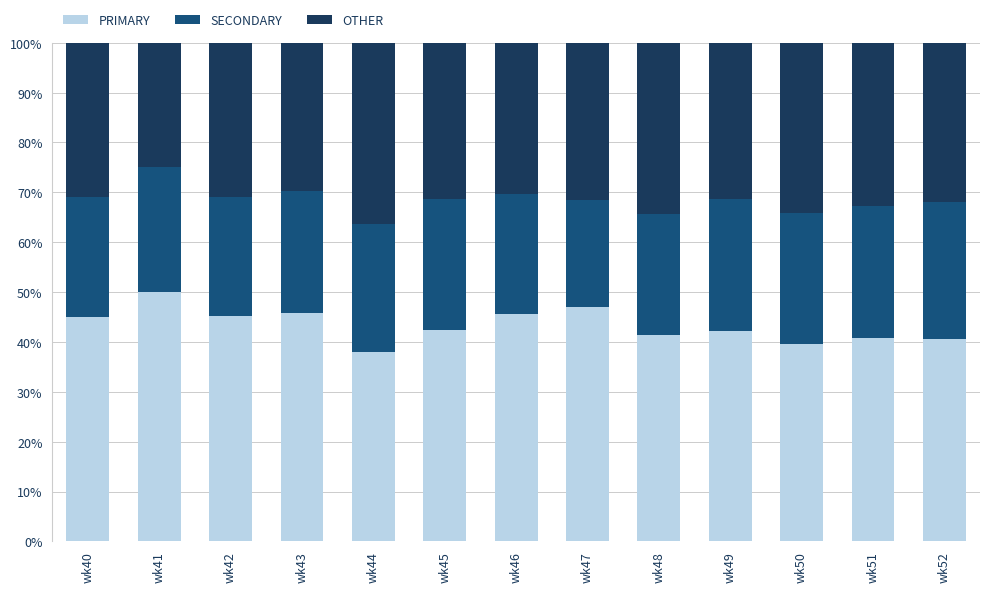

True or false: PRIMARY has a value of 65.6 at wk47.

False